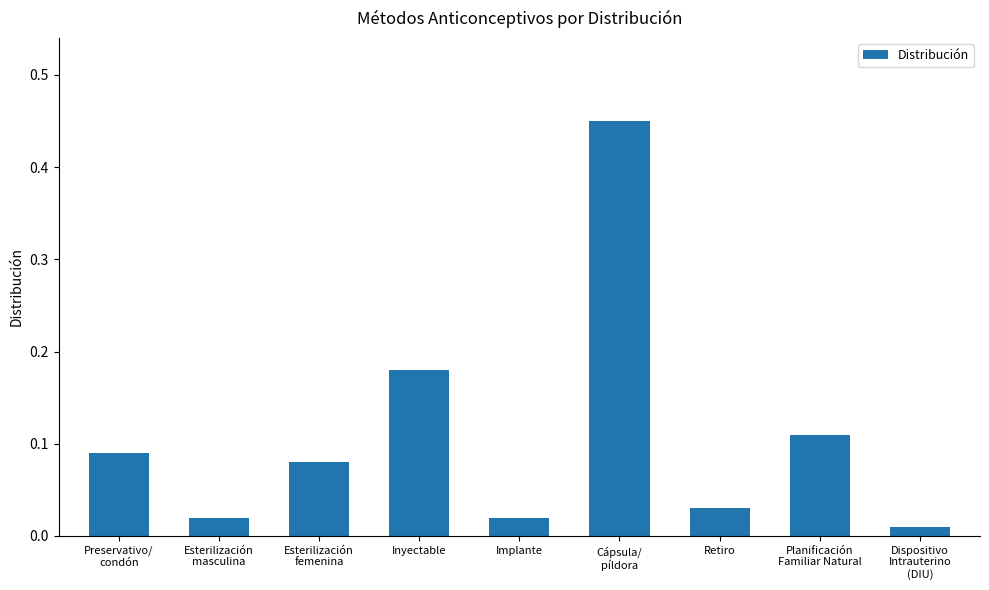

What is the difference between the maximum and minimum values?

0.4